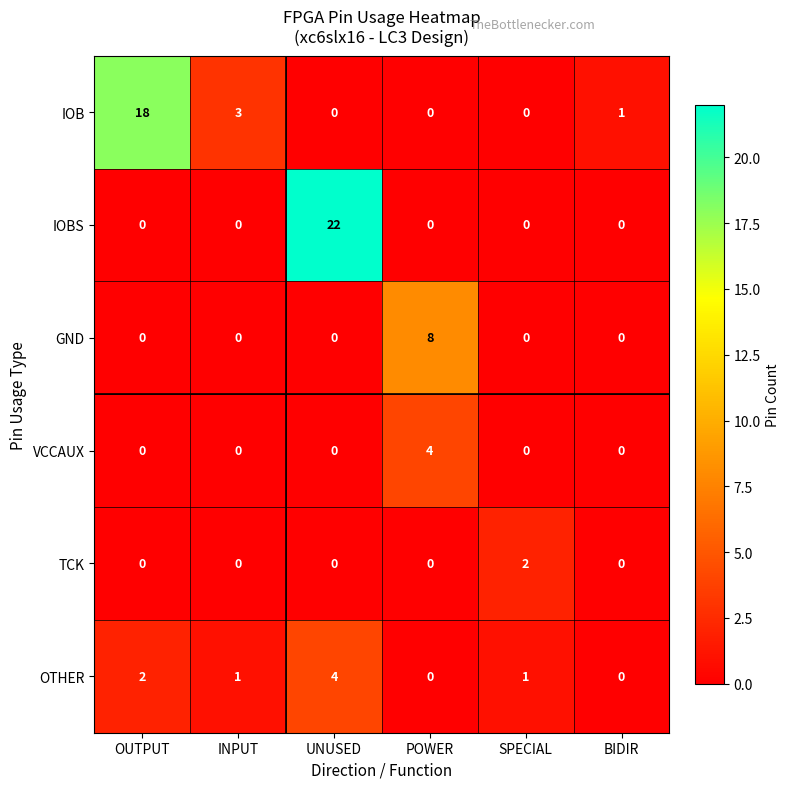

At which category is the sum across all series the highest?

UNUSED